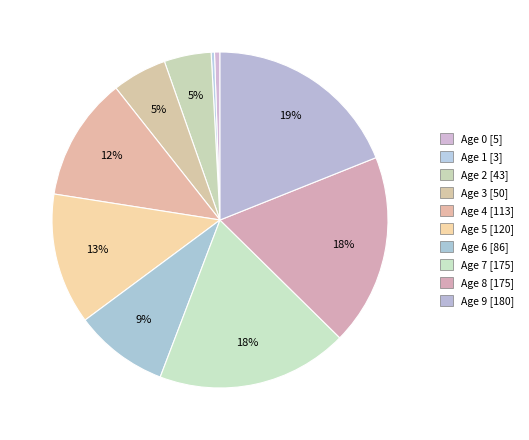

How many slices are in this pie chart?

10